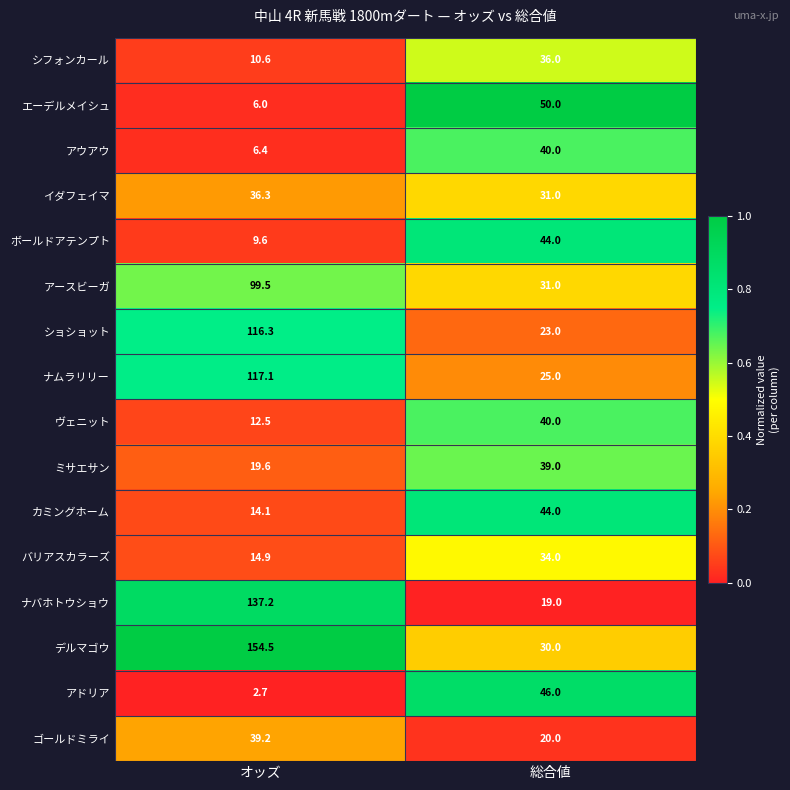

The value of アースビーガ at 総合値 is 55.0. True or false?

False